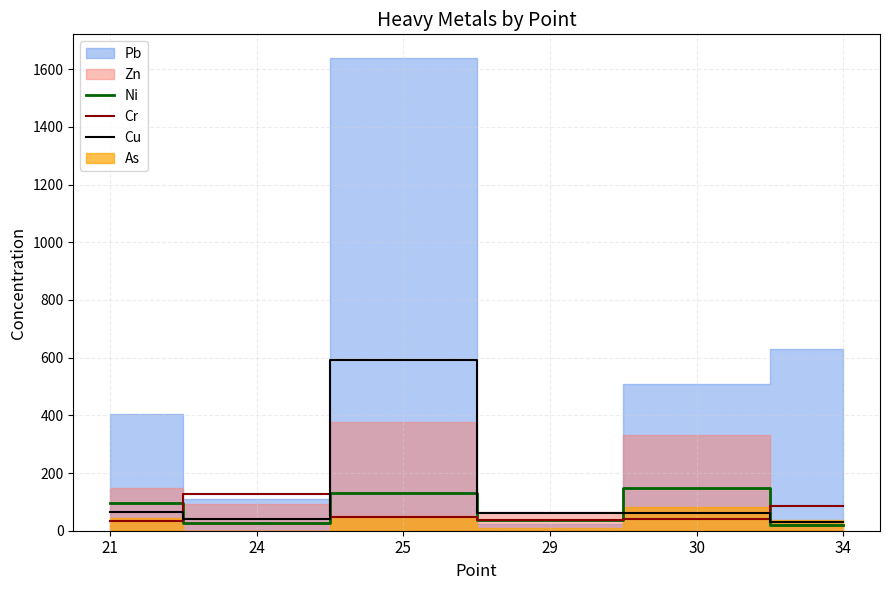

In Ni, how many points are higher than both neighbors (excluding endpoints)?

2